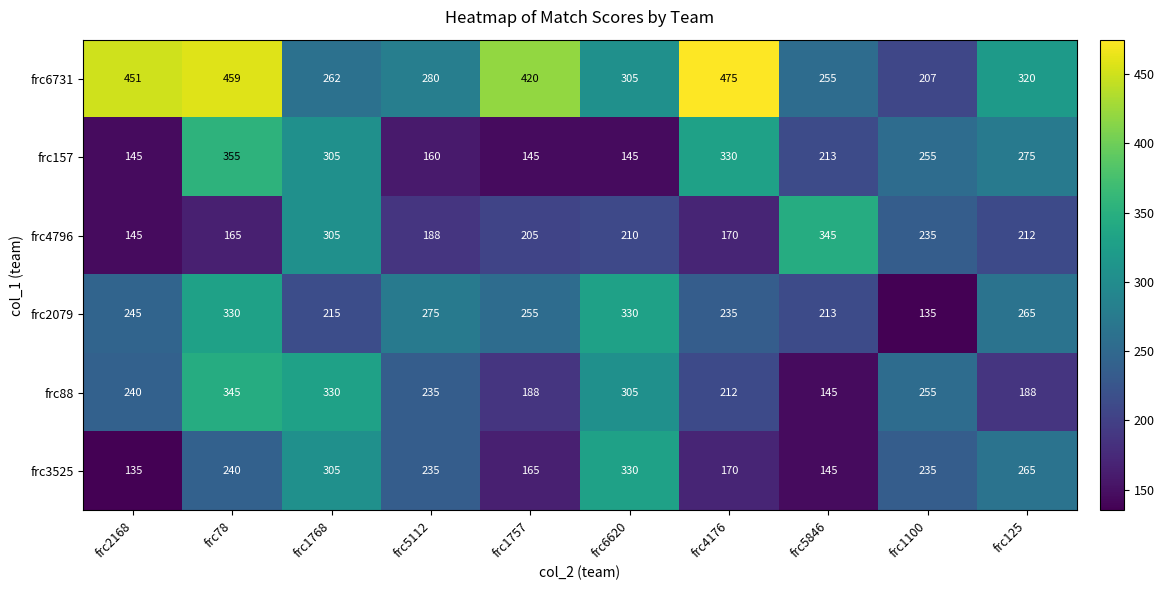

Where is frc2079 nearest to the value 232?

frc4176